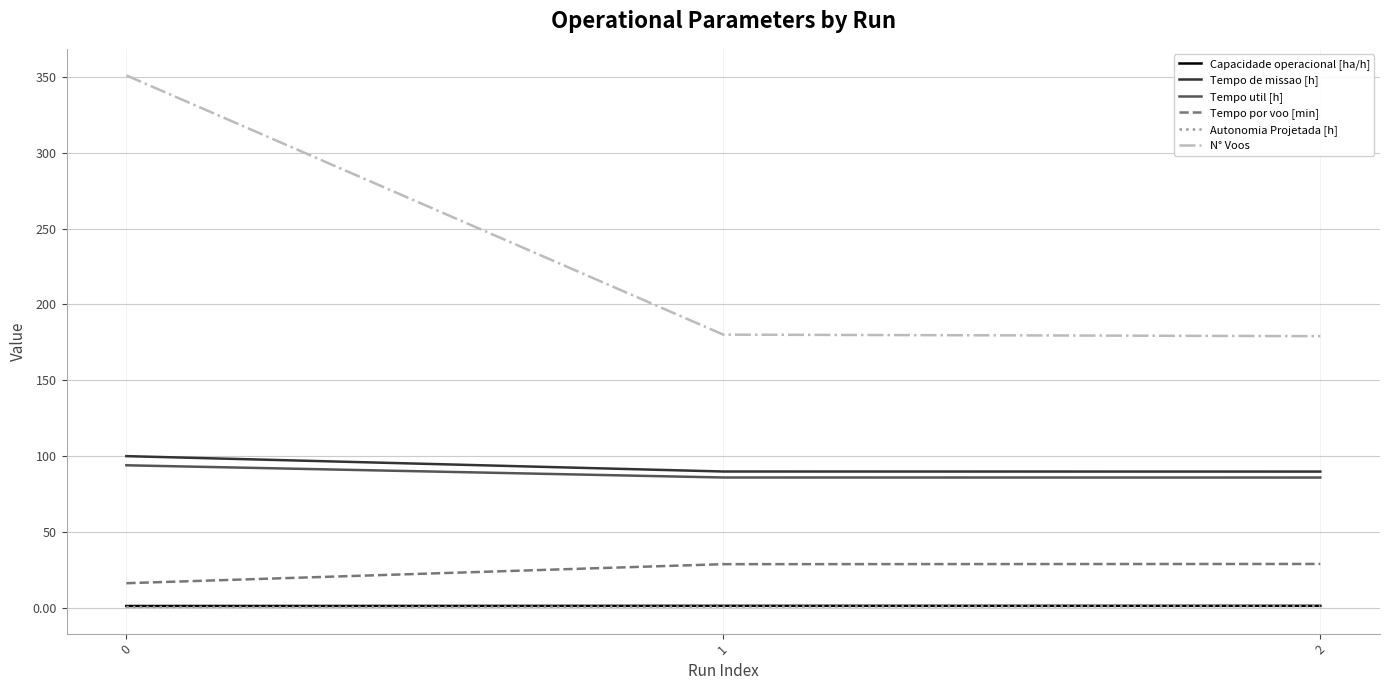

How many lines are shown in the chart?

6